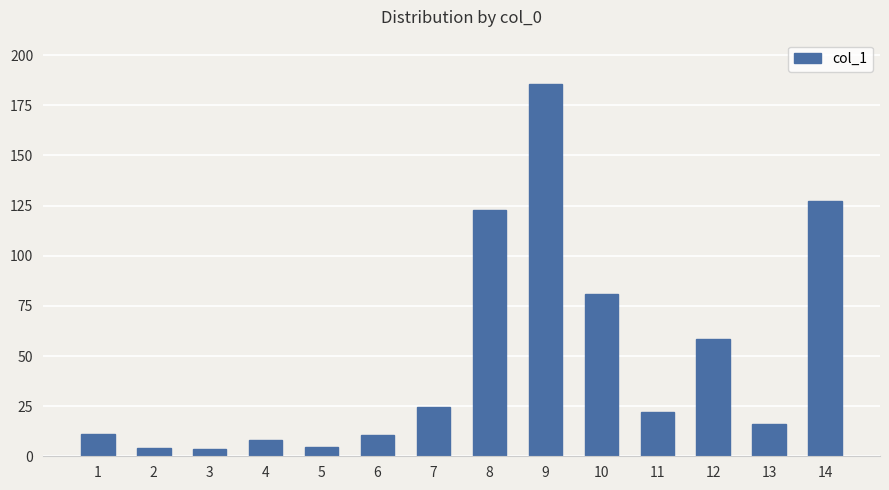

Which label corresponds to the largest value in the chart?

9